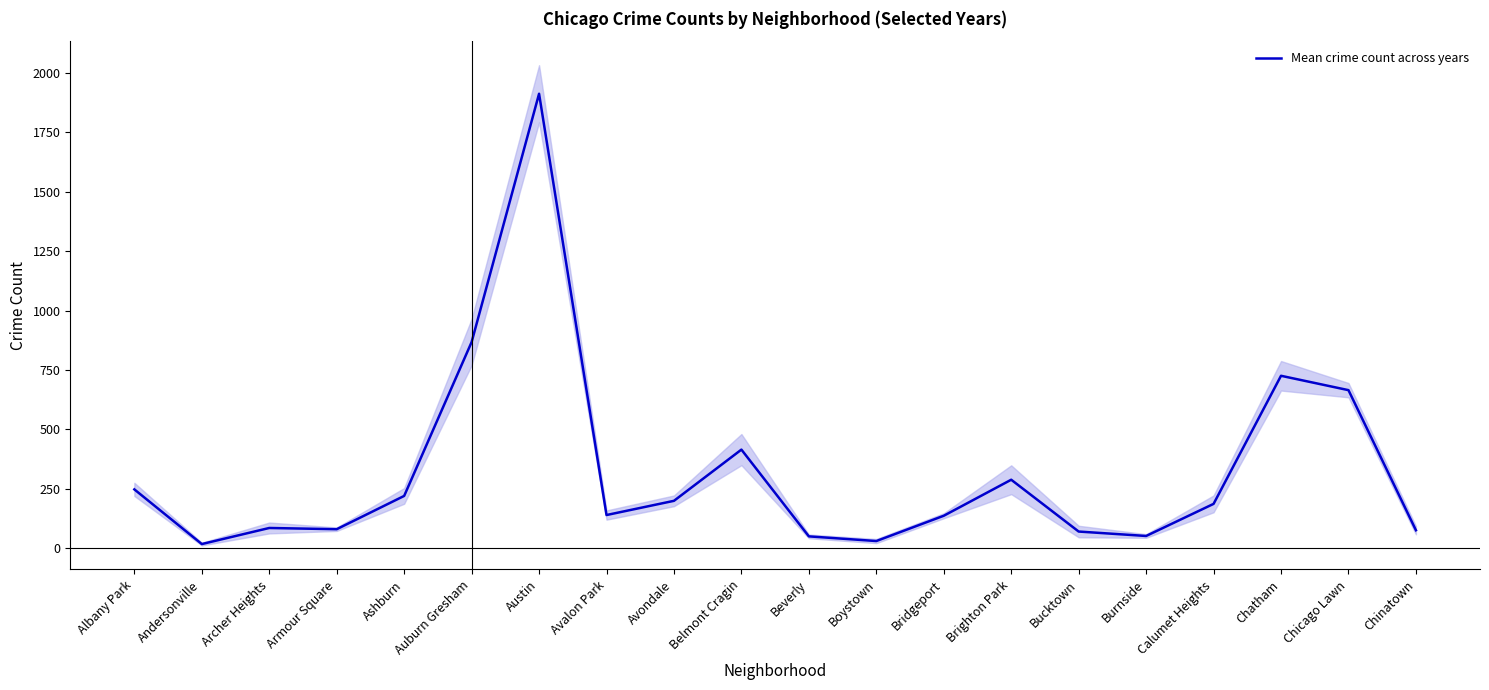

Is it true that the value at Chinatown is 20.8?

False